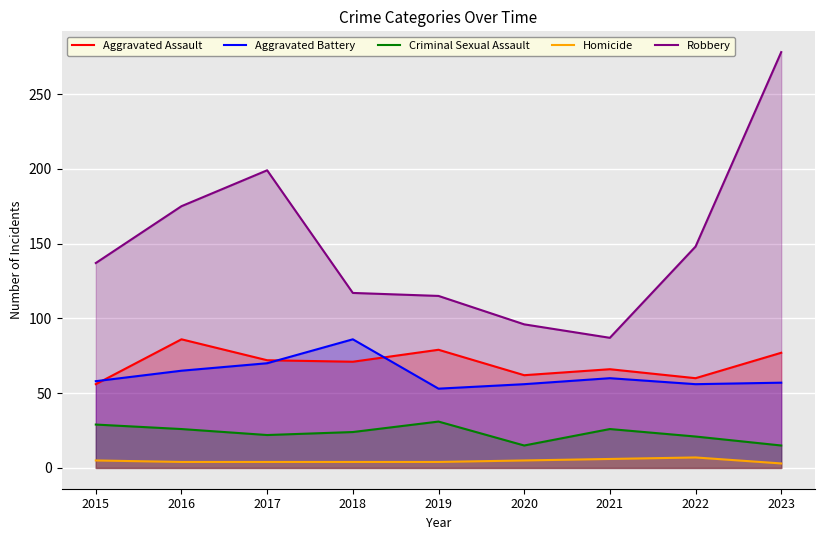

Reading left to right, extract all data points from this chart.

Aggravated Assault: 56	86	72	71	79	62	66	60	77
Aggravated Battery: 58	65	70	86	53	56	60	56	57
Criminal Sexual Assault: 29	26	22	24	31	15	26	21	15
Homicide: 5	4	4	4	4	5	6	7	3
Robbery: 137	175	199	117	115	96	87	148	278